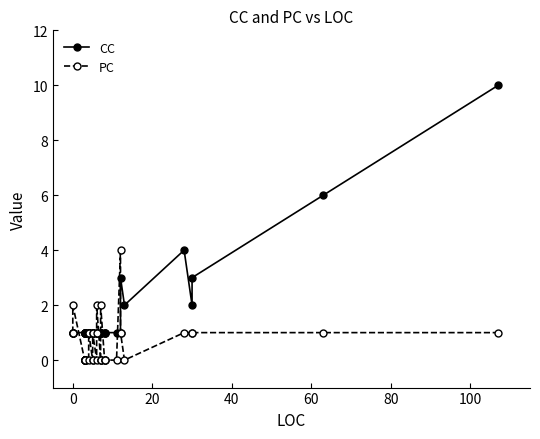

In PC, how many points are higher than both neighbors (excluding endpoints)?

4